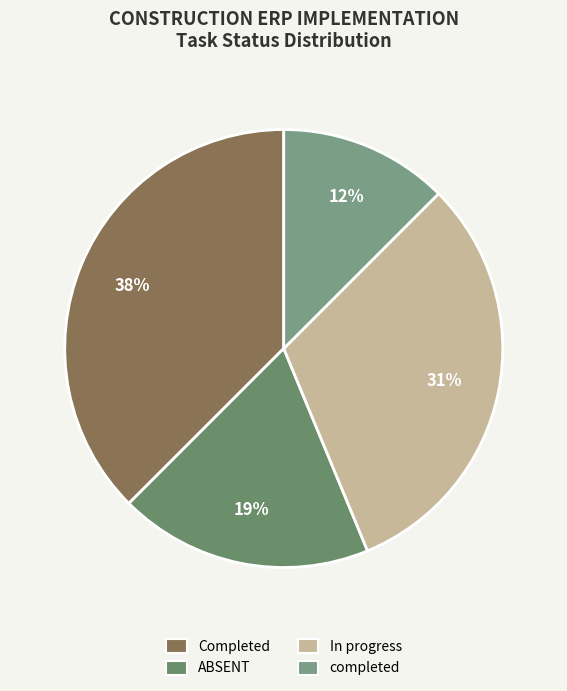

What percentage is the completed slice, to the nearest percent?

12%